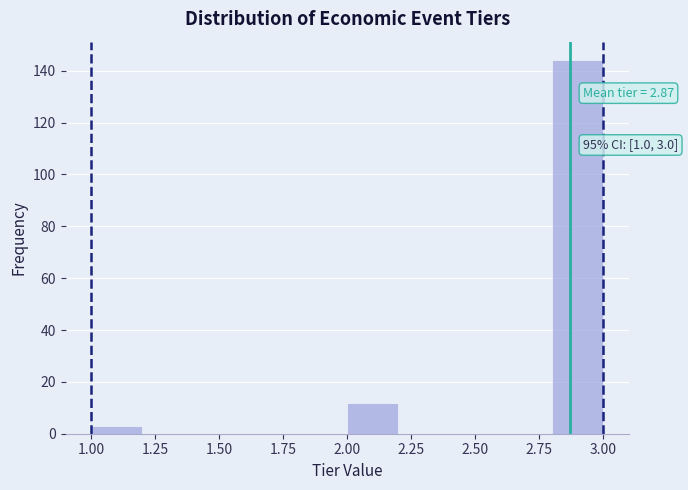

Over which range of the x-axis is the bar tallest?

2.8 to 3.0